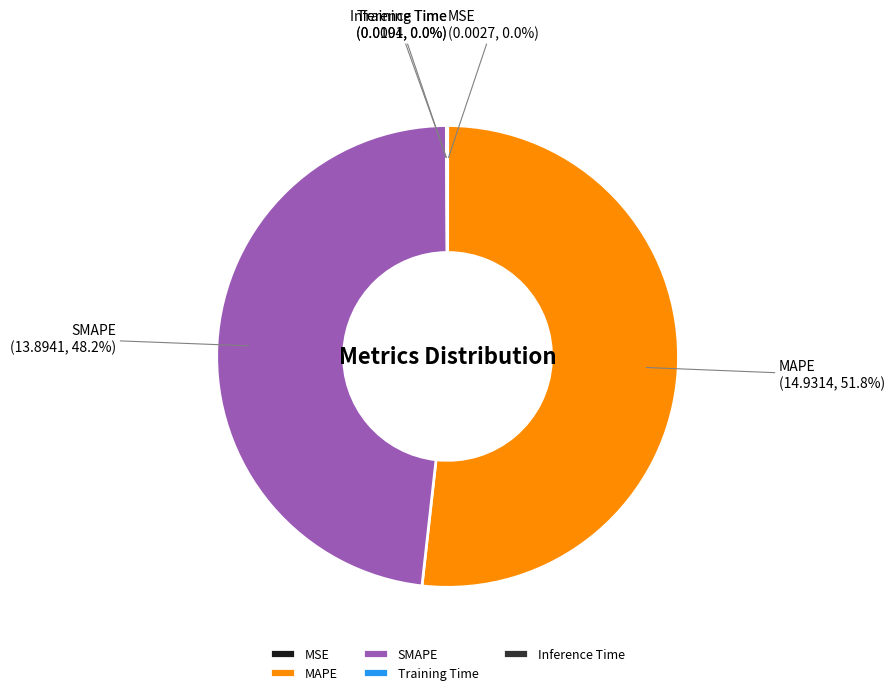

Between MAPE and SMAPE, which is larger?

MAPE